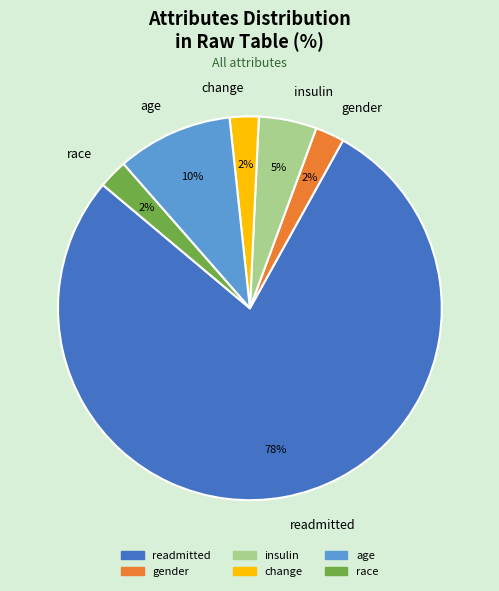

To the nearest percent, what is the combined percentage of insulin and change?

7%